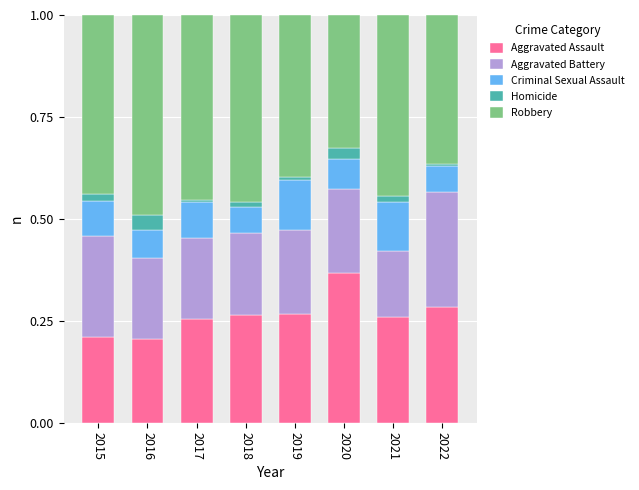

The value of Aggravated Assault at 2020 is 0.4. True or false?

True